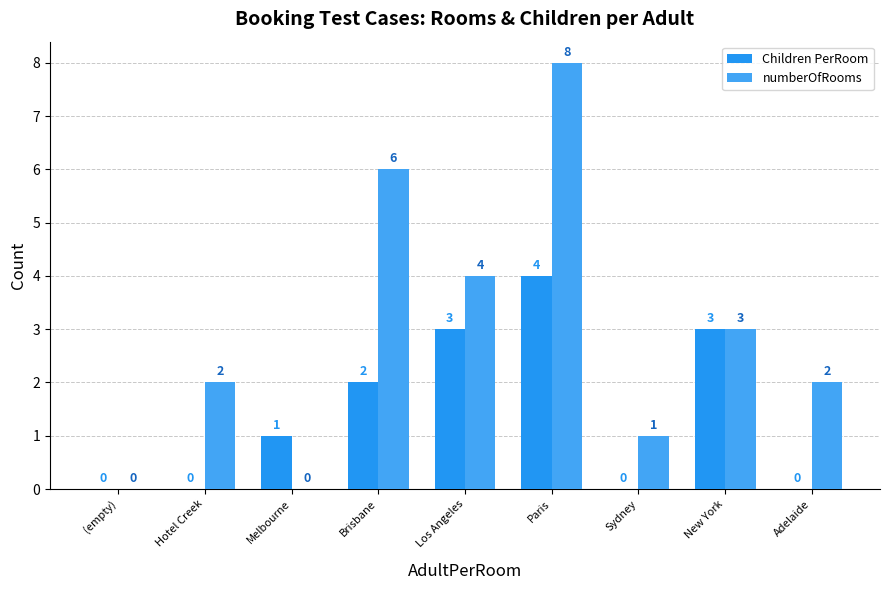

What is the difference between the maximum and minimum values in the numberOfRooms series?

8